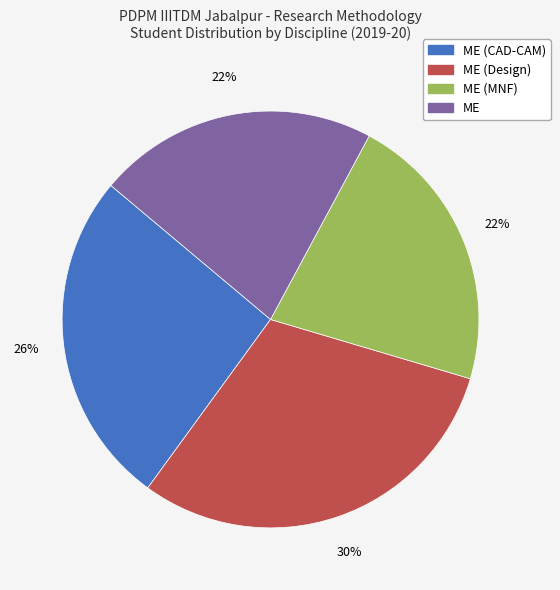

How many slices are in this pie chart?

4